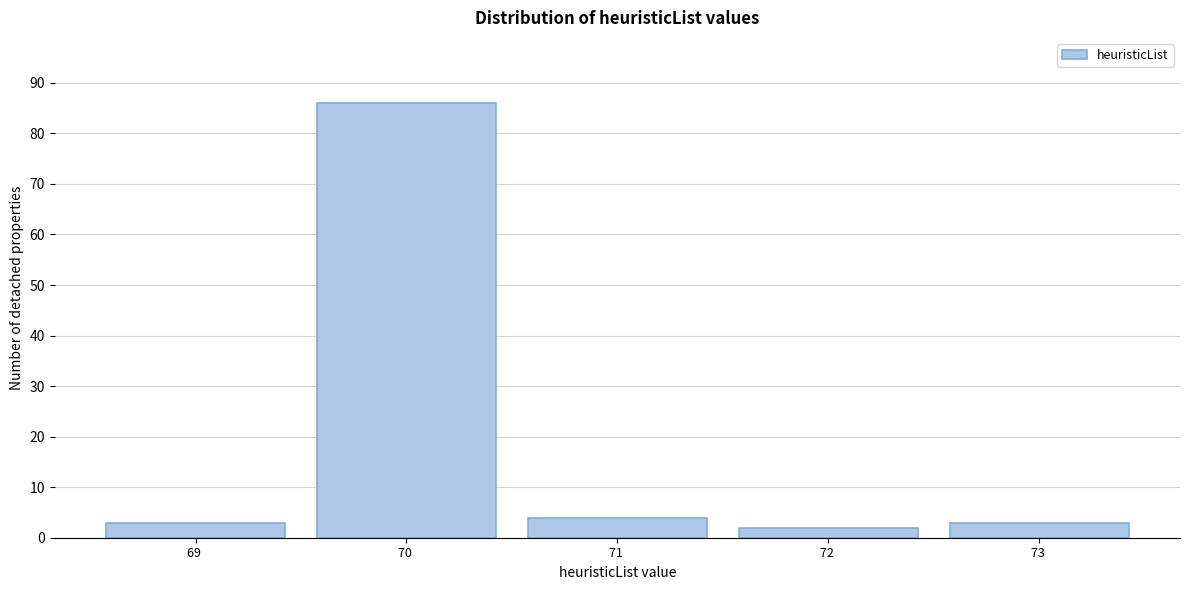

Which range on the x-axis has the tallest bar?

69.5 to 70.5